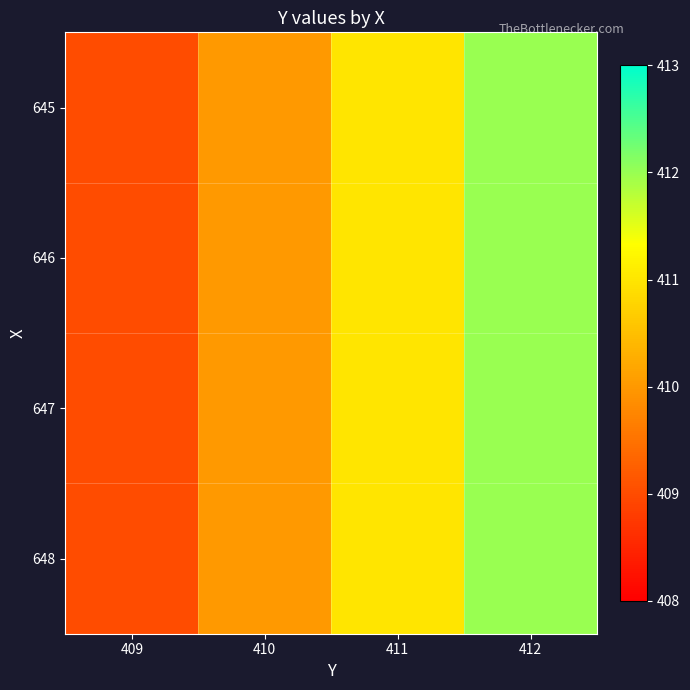

Which series has the largest range (max minus min)?

645